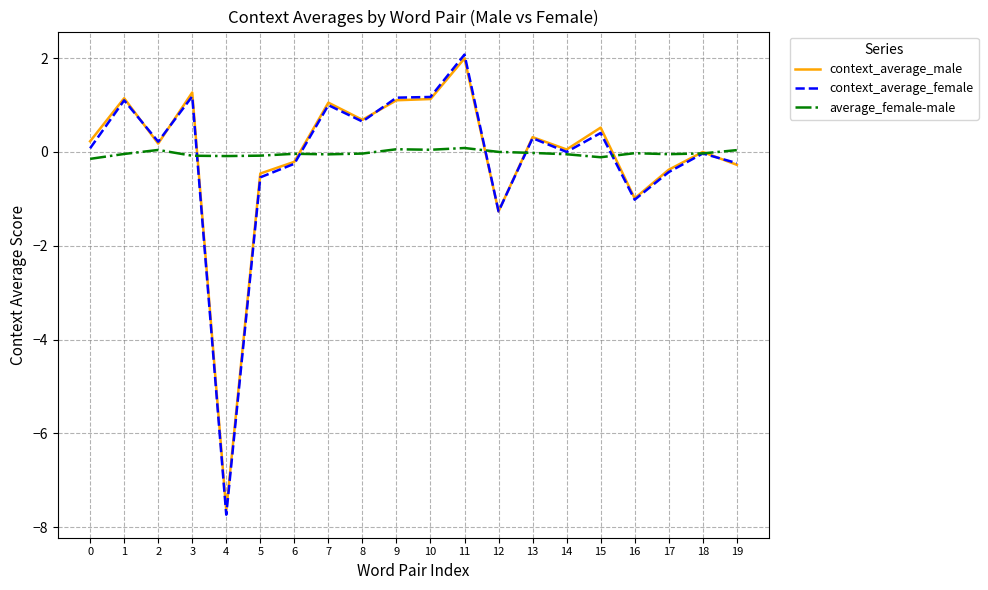

Which series changed the most between 4 and 19?

context_average_female